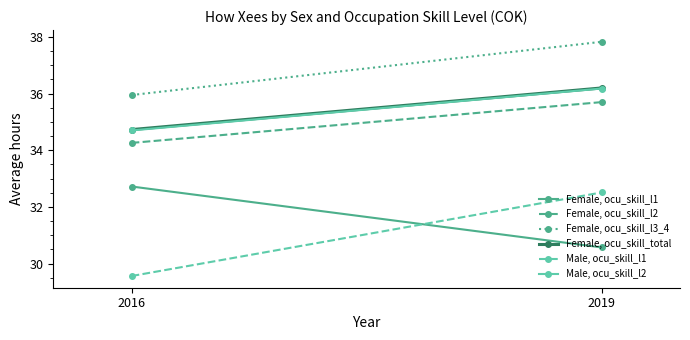

What value does the Female, ocu_skill_l2 series have at 2016?

34.3